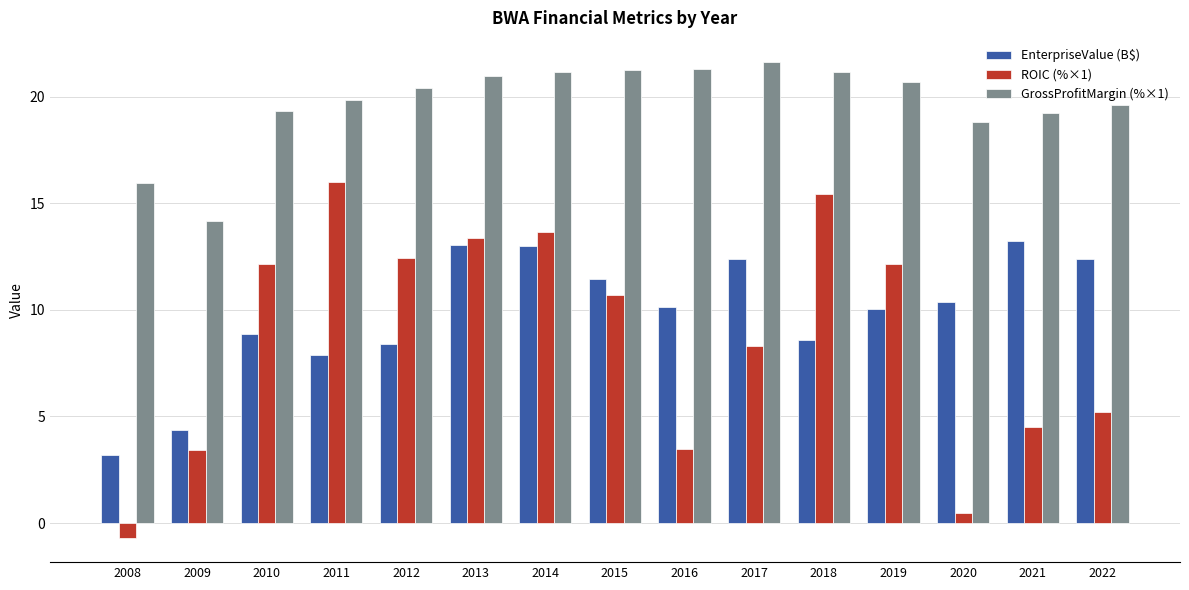

Where is ROIC (%×1) nearest to the value 7?

2017